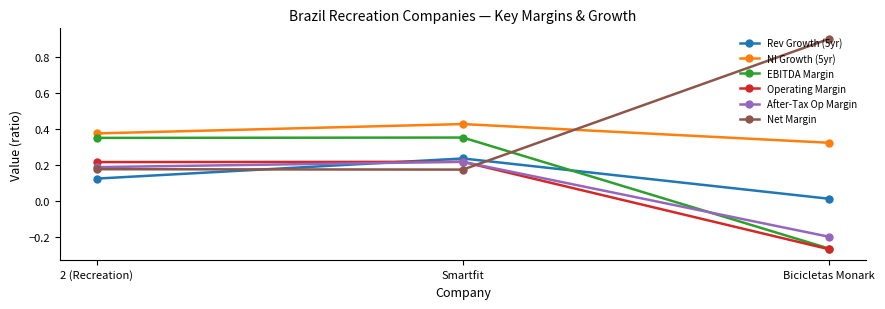

At which label does Operating Margin first exceed 0?

2 (Recreation)